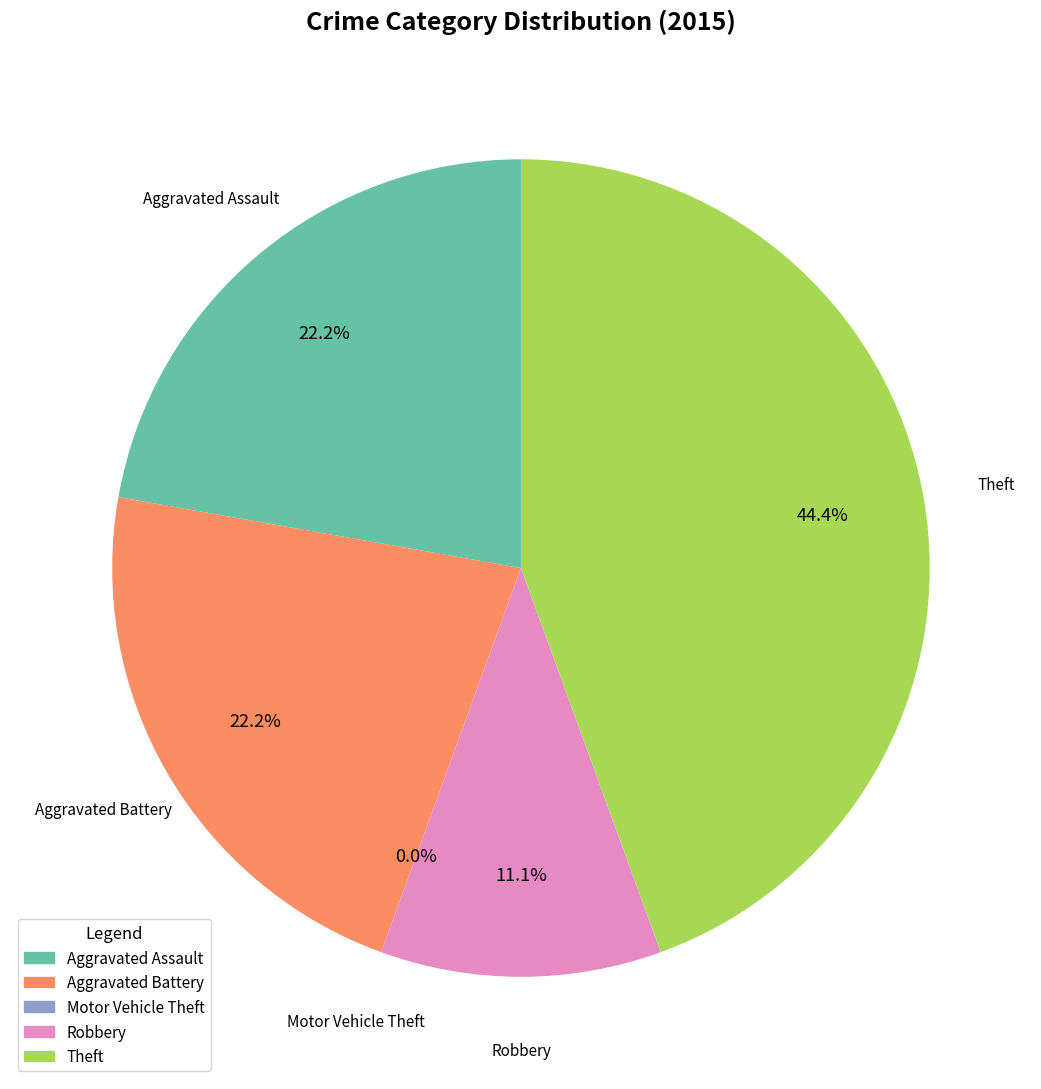

Is it true that Motor Vehicle Theft is 14% of the pie?

False